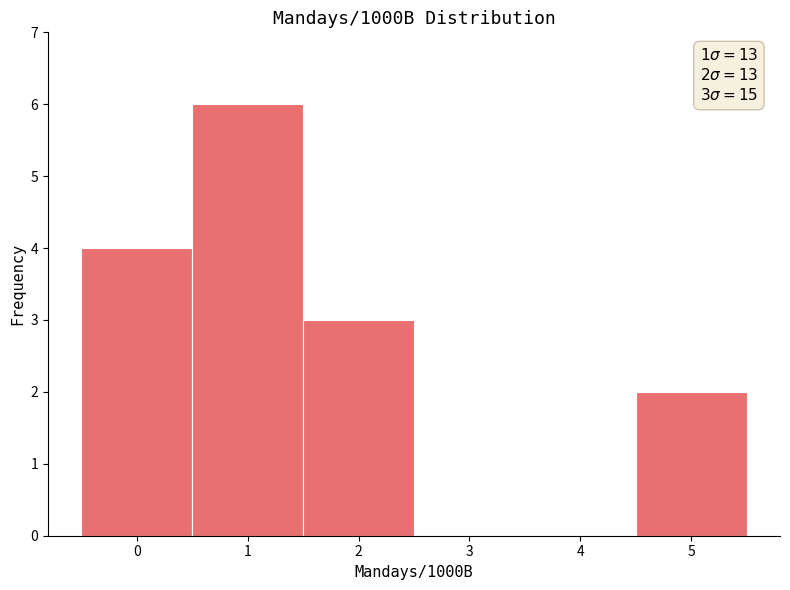

Which range on the x-axis has the tallest bar?

0.5 to 1.5